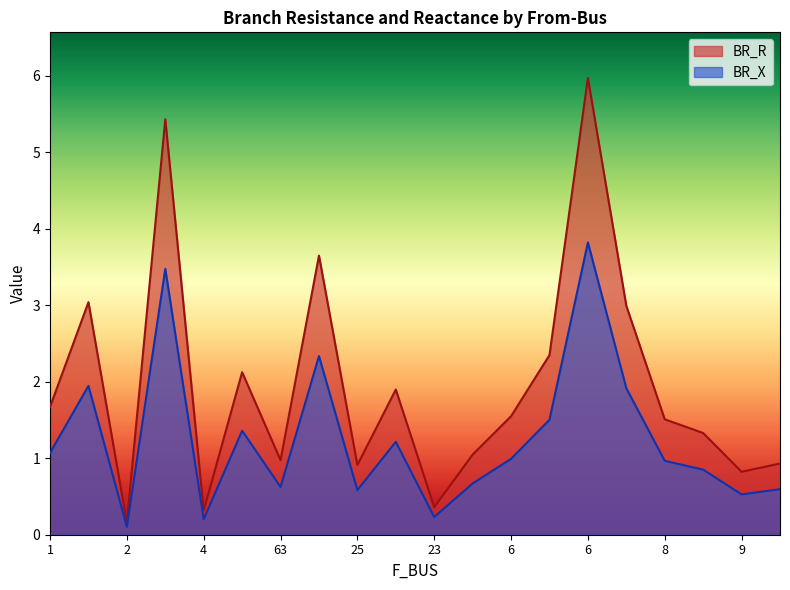

Is the value of BR_R at 9 greater than the value of BR_X at 2?

Yes